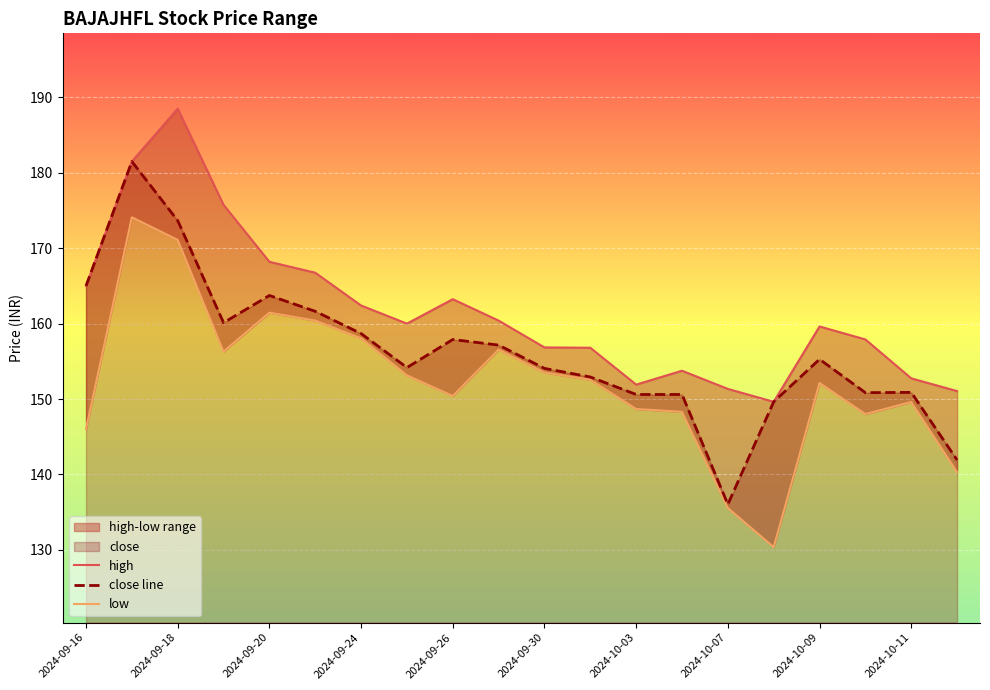

At which label does low first exceed 152?

2024-09-17